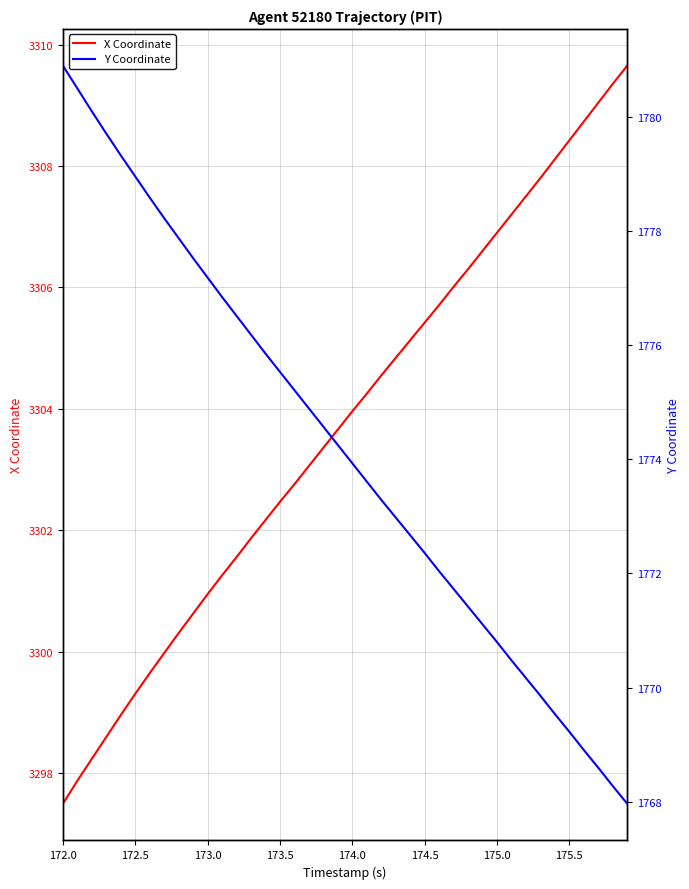

True or false: X Coordinate has a value of 3308.4 at 175.5.

True